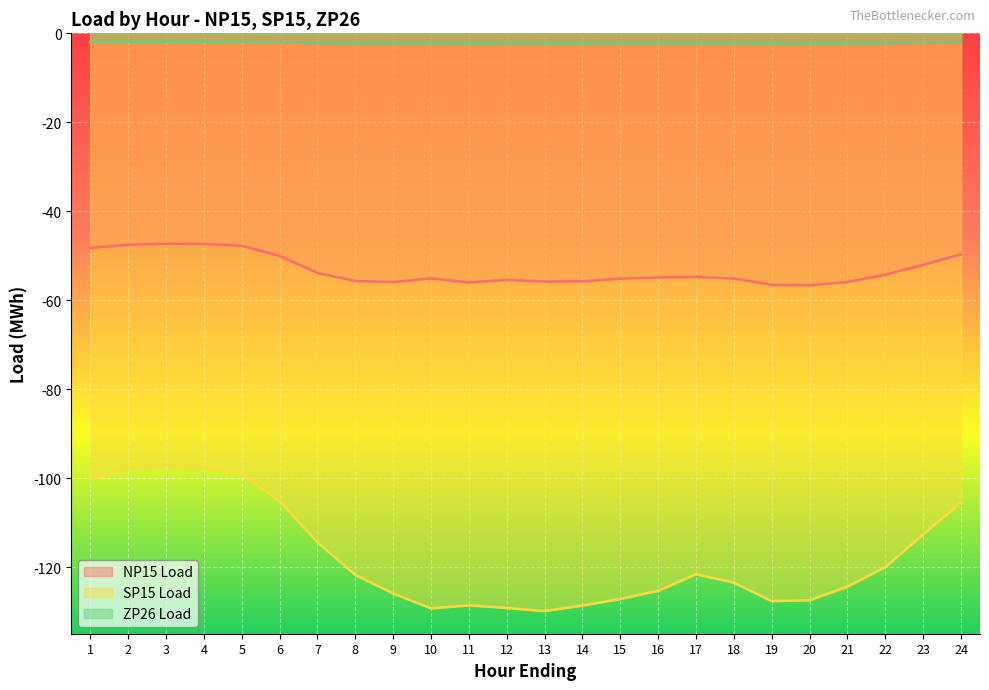

True or false: ZP26 Load and NP15 Load cross at least once.

False